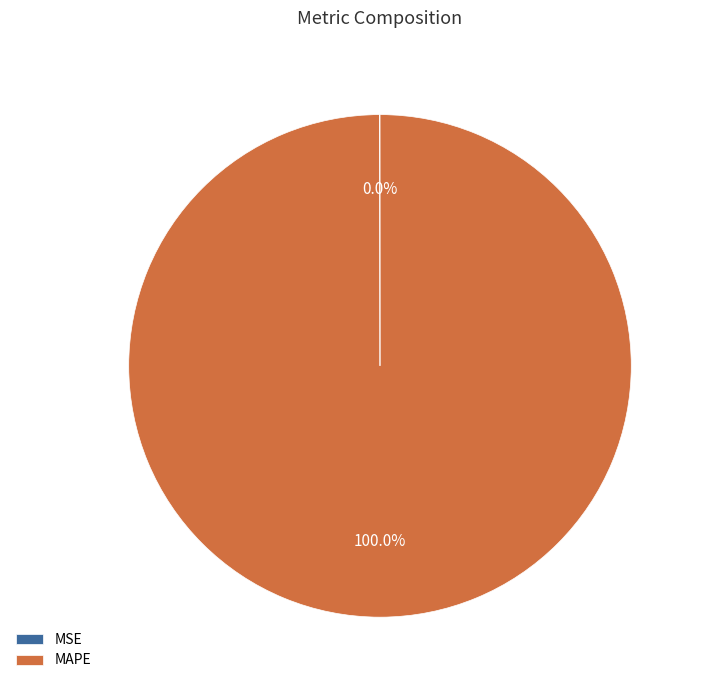

Does any single category account for the majority?

Yes